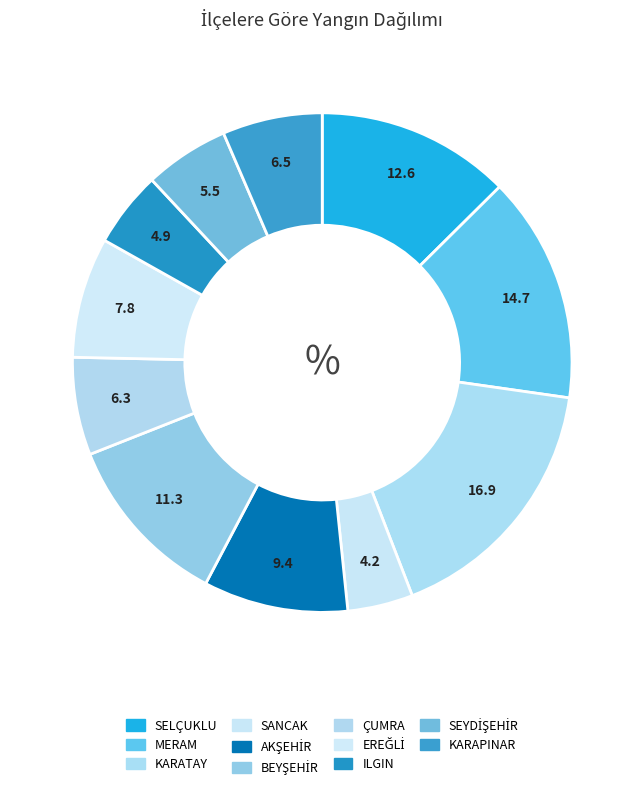

What is the largest slice in the pie chart?

KARATAY